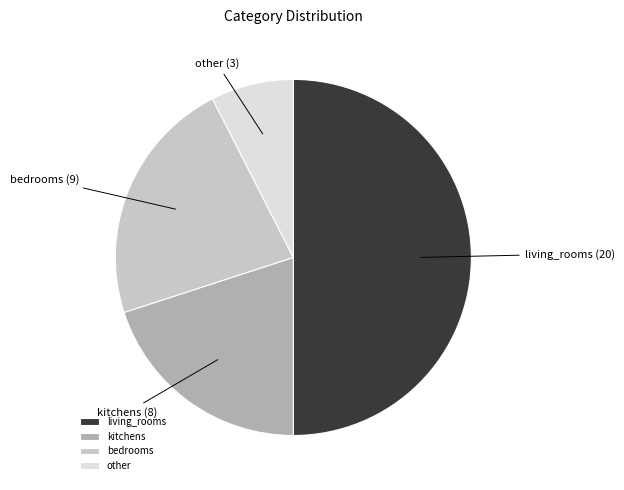

Approximately how many times larger is the value at living_rooms compared to kitchens?

2.5